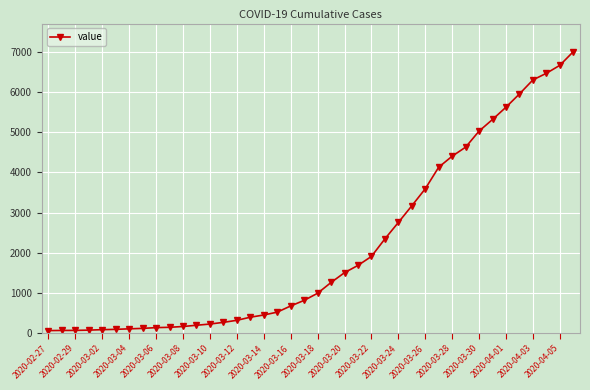

What is the sum of all values?

85740